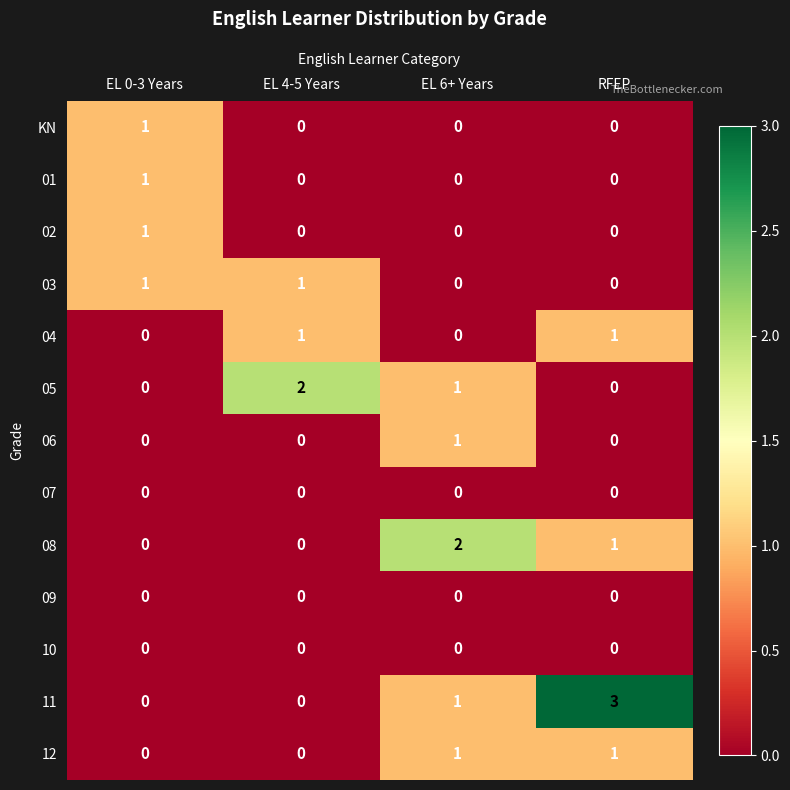

Between EL 0-3 Years and EL 4-5 Years, which series saw the biggest shift?

05